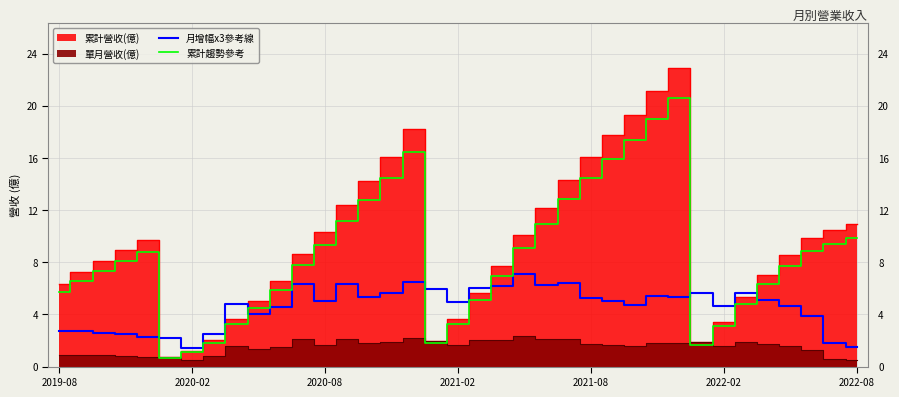

What is the average value of the 月增幅x3參考線 series?

4.6